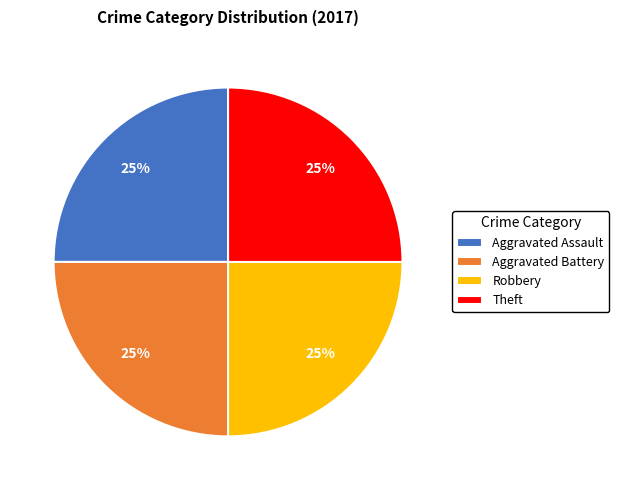

To the nearest percent, what is the average slice percentage?

25%